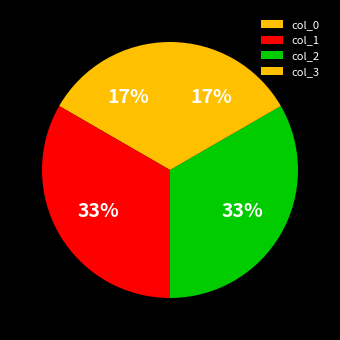

To the nearest percent, what is the average slice percentage?

25%